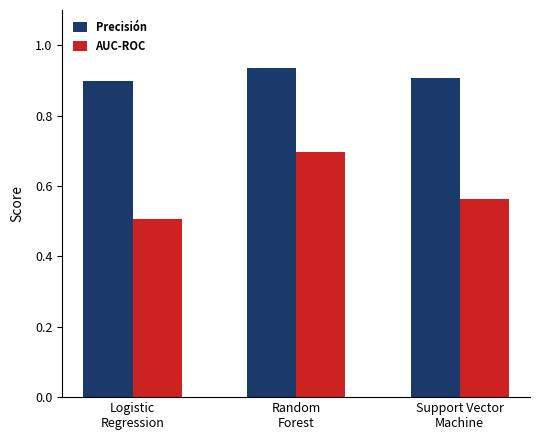

What is the label of the 1st bar from the right?

Support Vector
Machine